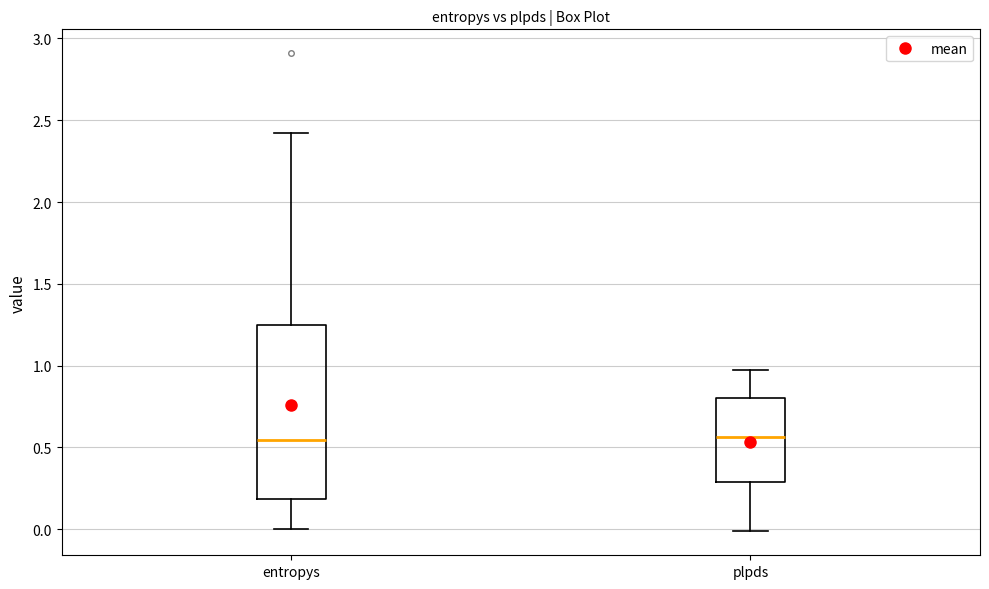

Reading left to right, transcribe this box plot: for each box, give where its median line is, the range the box spans, and where its two whiskers end, as read against the y-axis. The values are not printed on the chart, so give them approximately, as read against the axis.

entropys: median 0.55, box 0.20 to 1.25, whiskers 0.00 to 2.40
plpds: median 0.55, box 0.30 to 0.80, whiskers 0.00 to 1.00